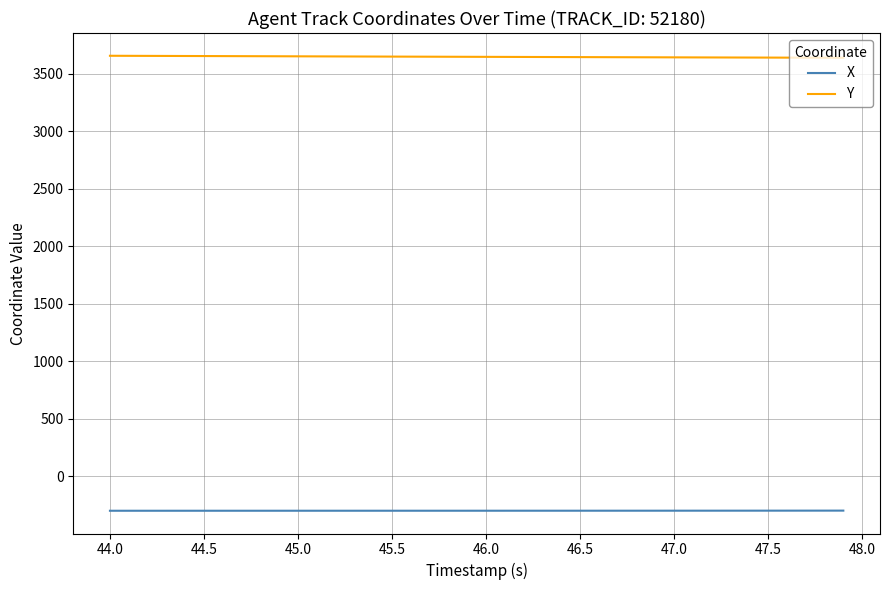

List the series in order of their peak value, highest first.

Y, X